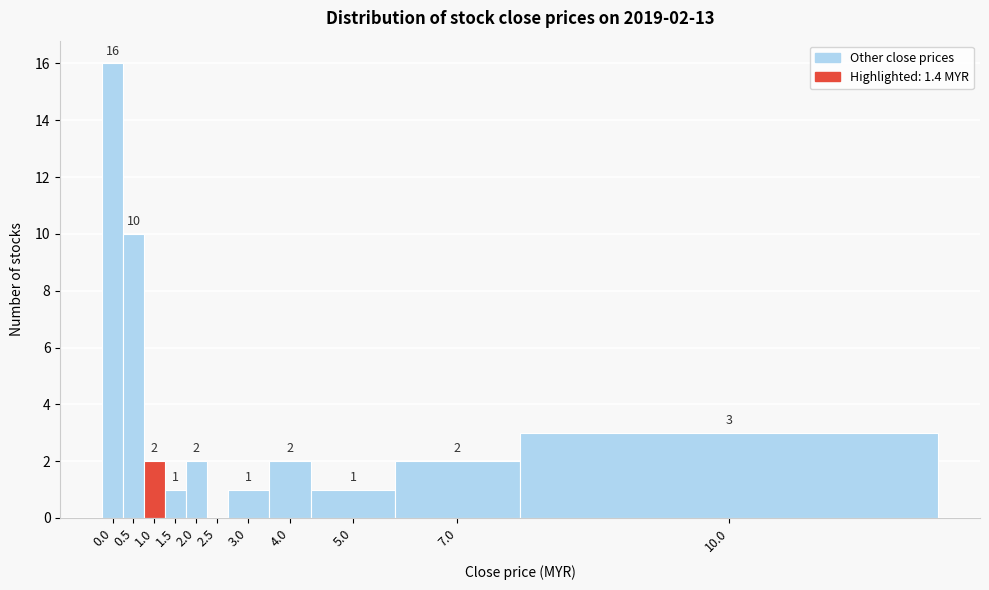

Reading right to left, list all the values displayed in this chart.

10.0=3	7.0=2	5.0=1	4.0=2	3.0=1	2.5=0	2.0=2	1.5=1	1.0=2	0.5=10	0.0=16